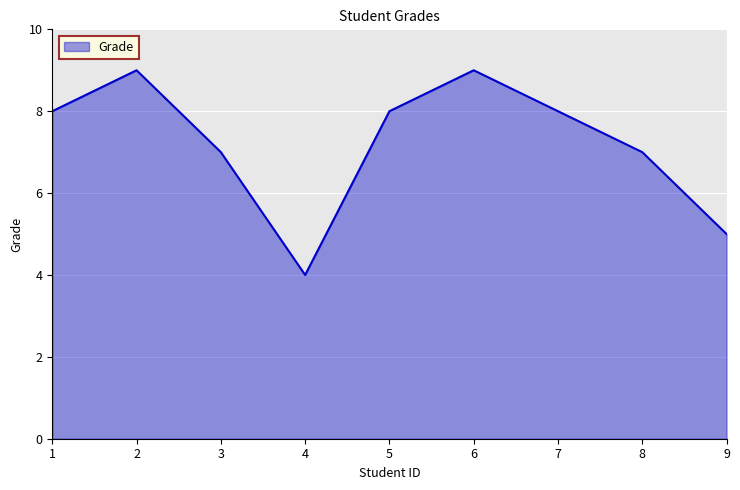

How many series are shown in this chart?

1